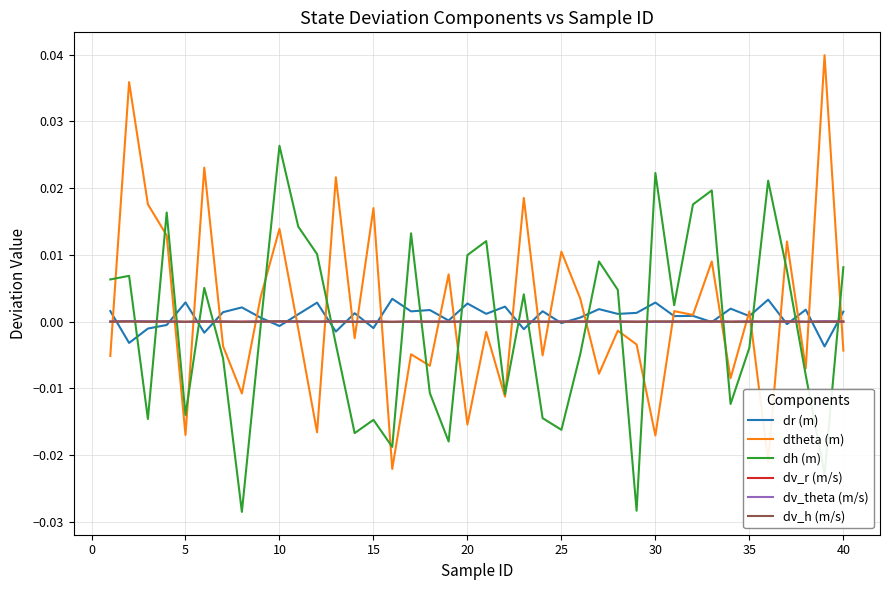

True or false: dtheta (m) and dv_theta (m/s) cross at least once.

True